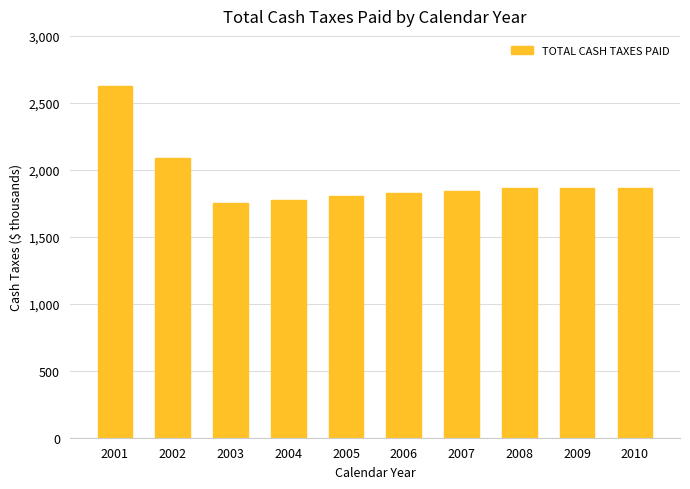

What is the difference between the maximum and minimum values?

872.5